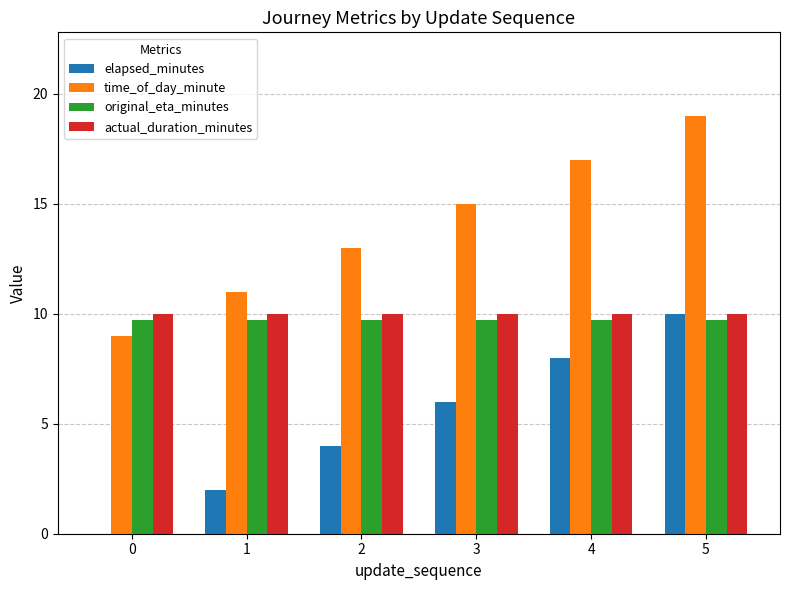

What is the maximum value for actual_duration_minutes?

10.0